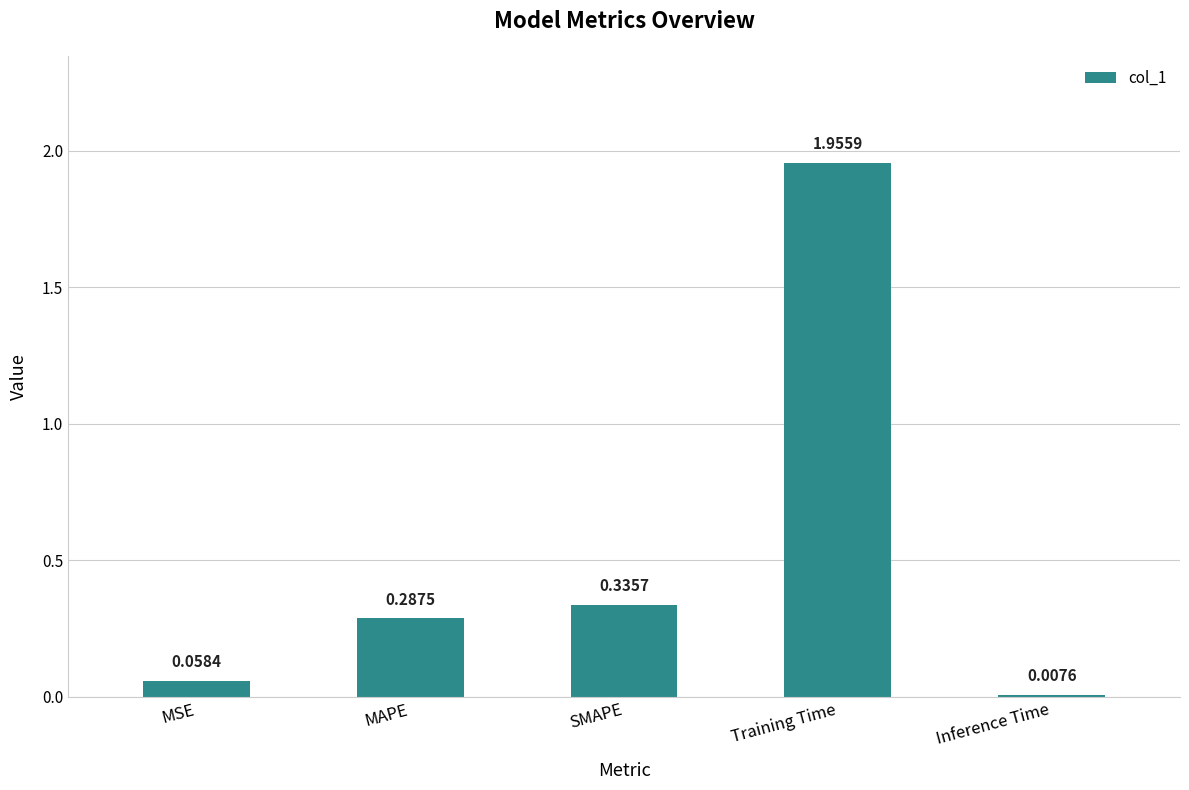

Rank the categories by value from highest to lowest.

Training Time, SMAPE, MAPE, MSE, Inference Time